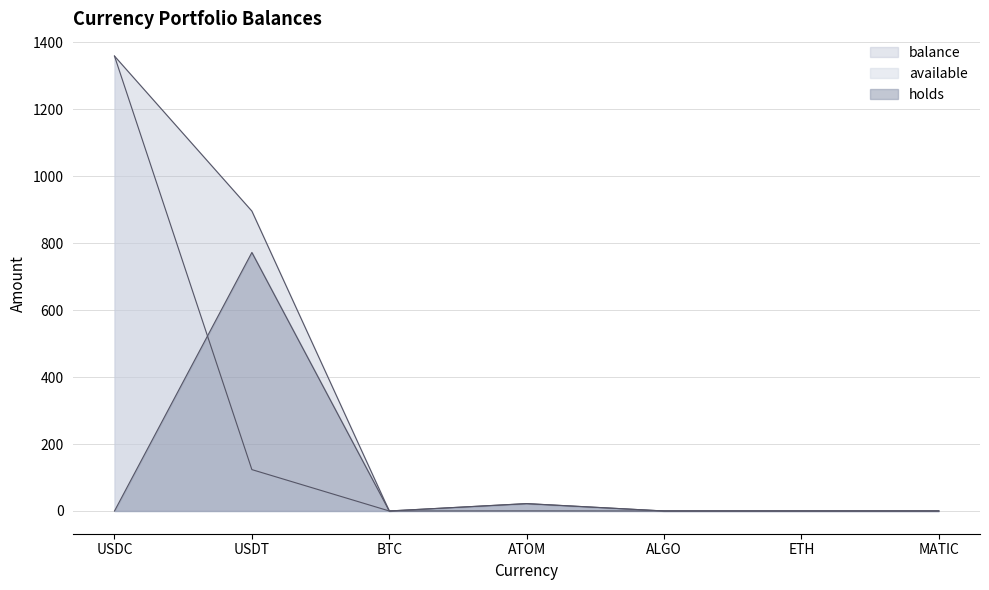

What is the difference between the highest and lowest values at USDT?

772.4